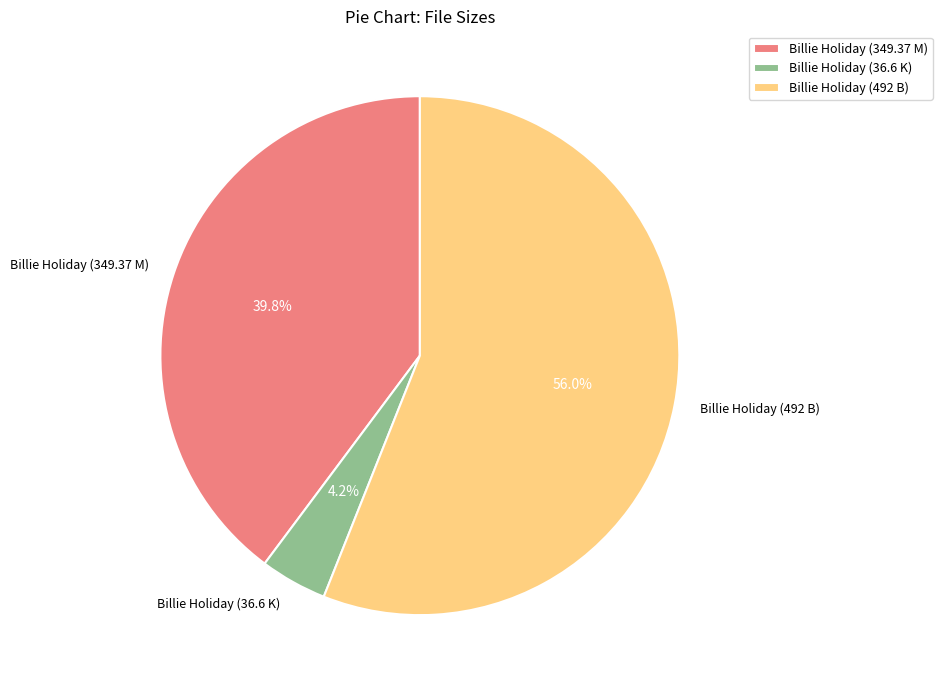

Is it true that Billie Holiday (36.6 K) is 13% of the pie?

False